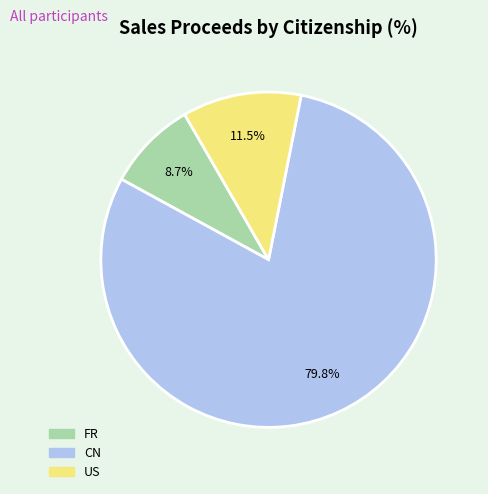

Which slice is the largest?

CN